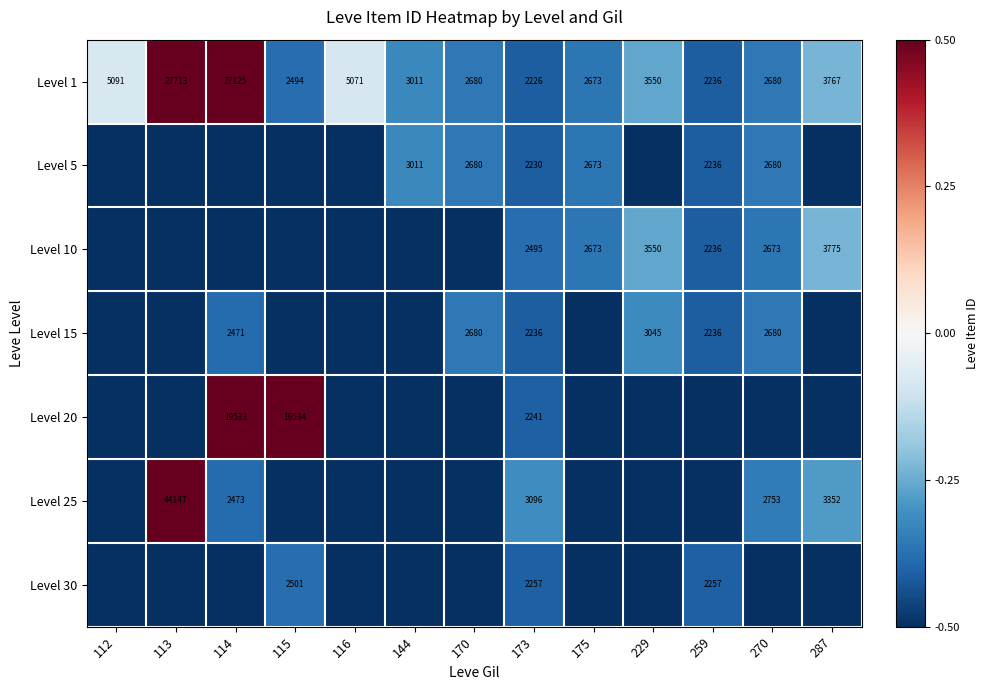

Is the value of Level 1 at 170 greater than the value of Level 25 at 114?

Yes